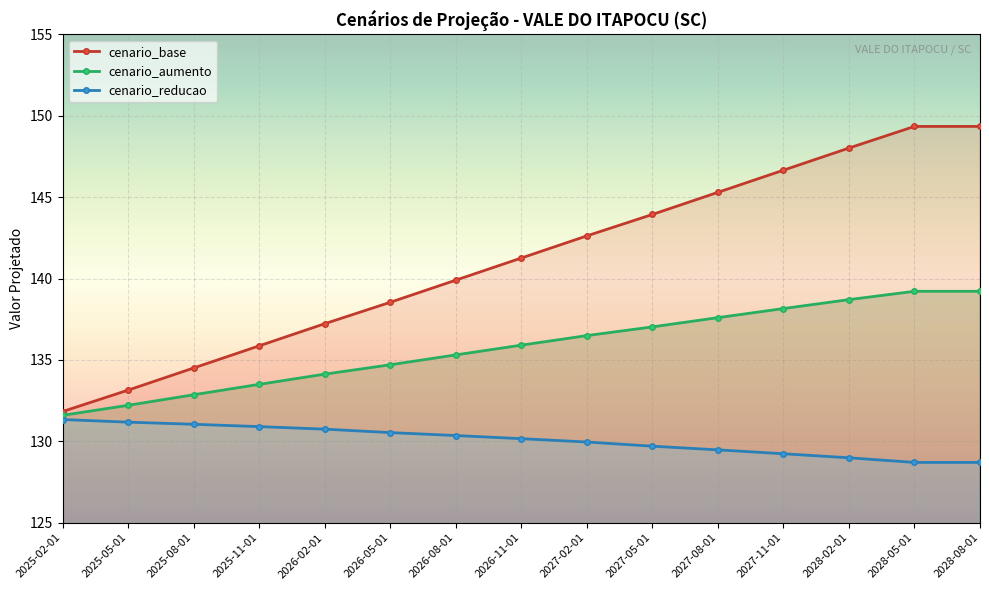

Is it true that cenario_aumento equals 132.9 at 2025-08-01?

True